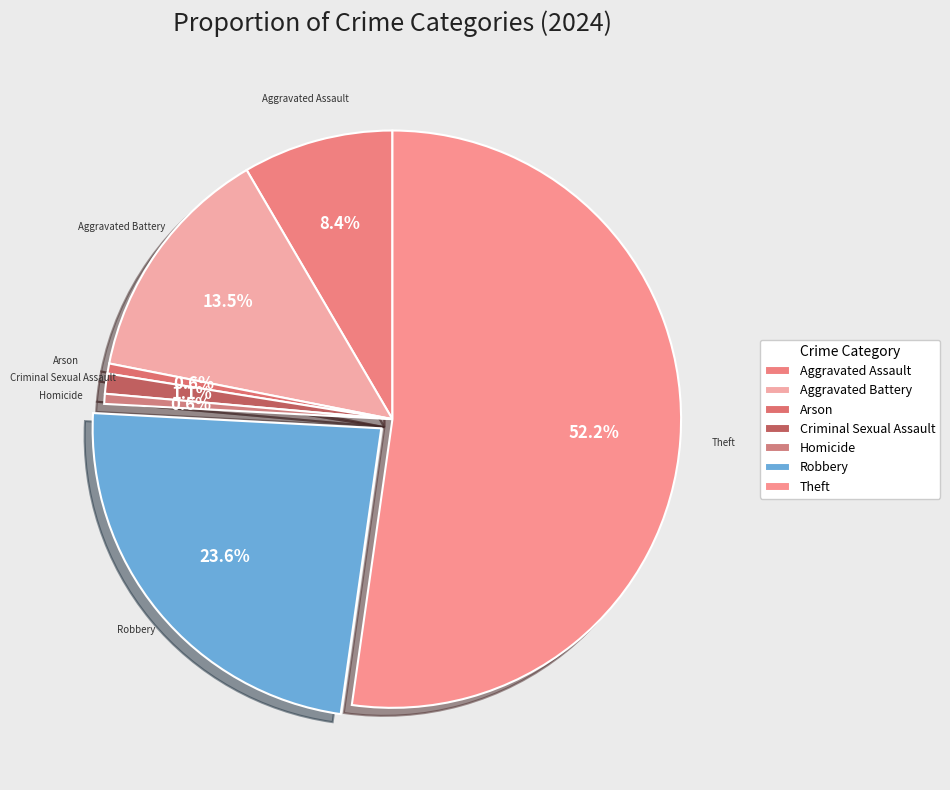

To the nearest percent, what is the combined percentage of Arson and Aggravated Assault?

9%